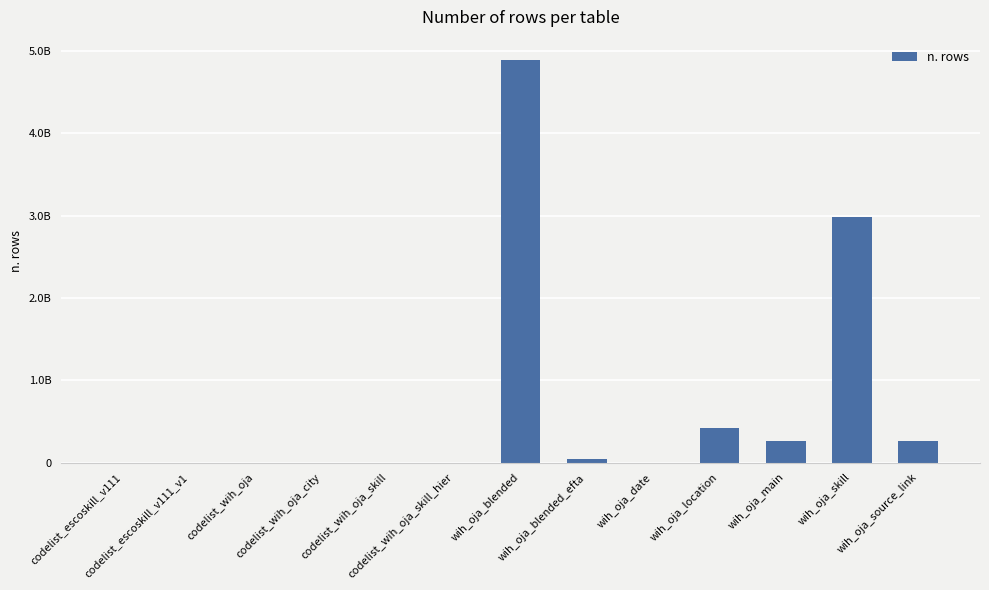

What is the greatest value displayed?

4895731124